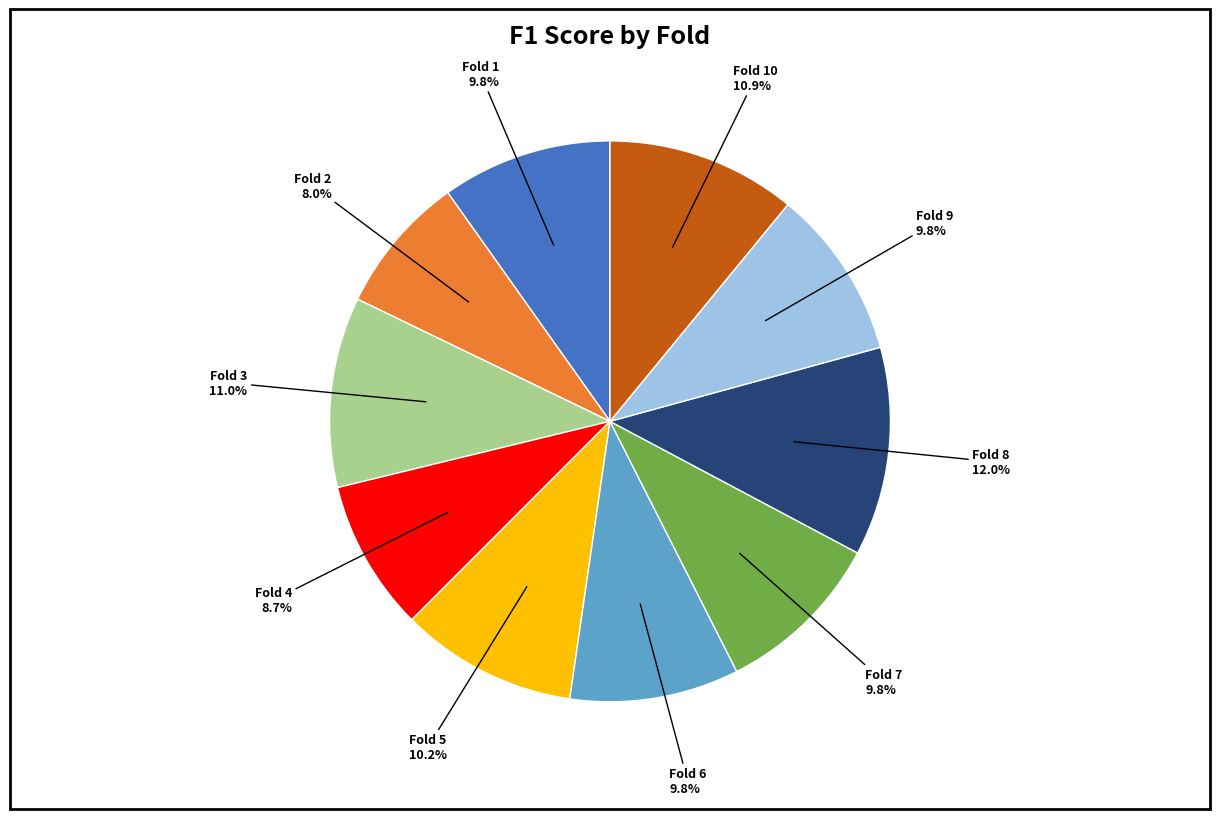

Does Fold 3 represent more than half of the total?

No